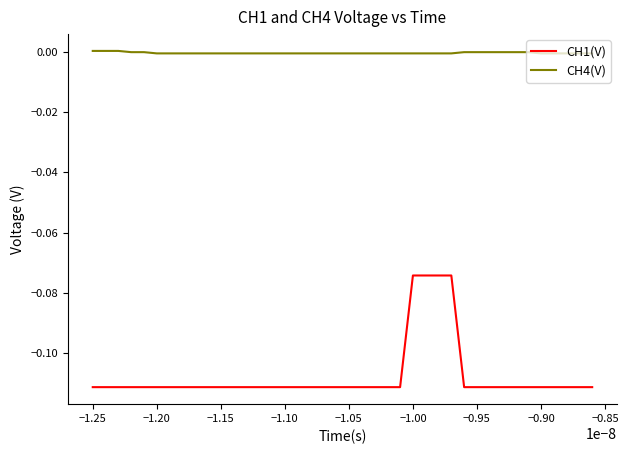

True or false: CH4(V) and CH1(V) intersect in this chart.

False